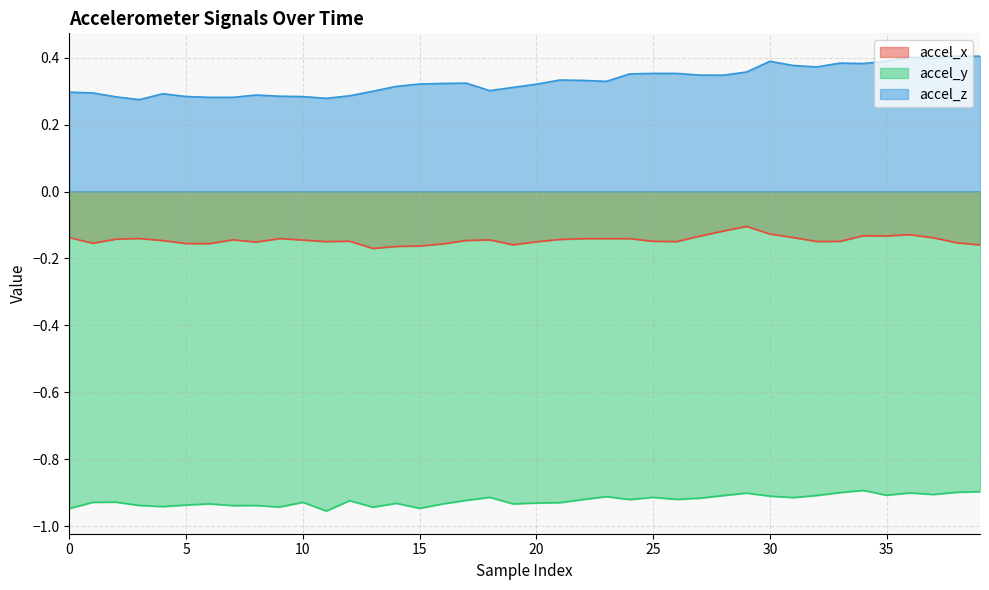

What is the greatest value displayed?

0.4